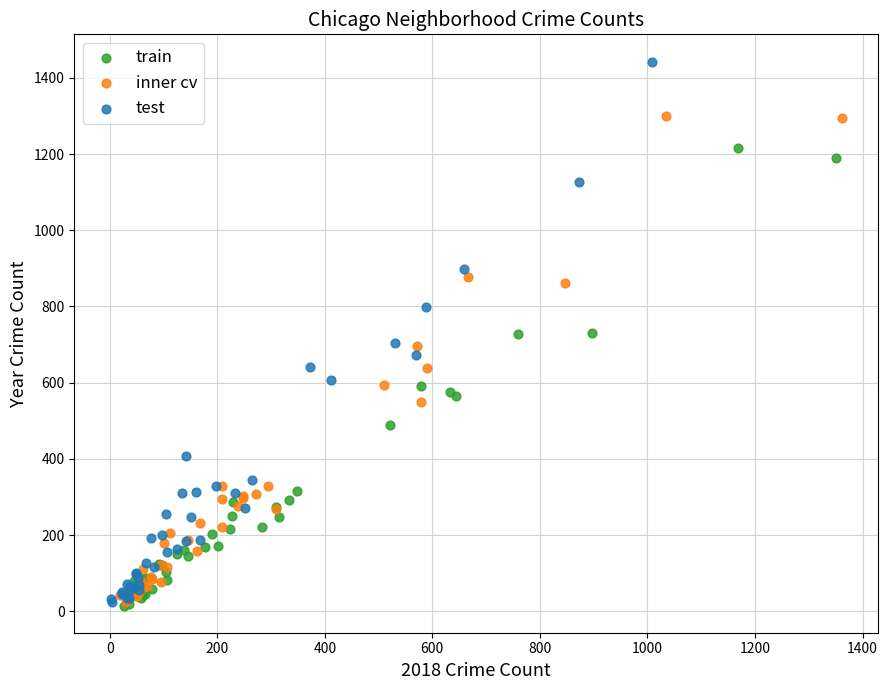

Which series reaches the maximum Y coordinate?

test